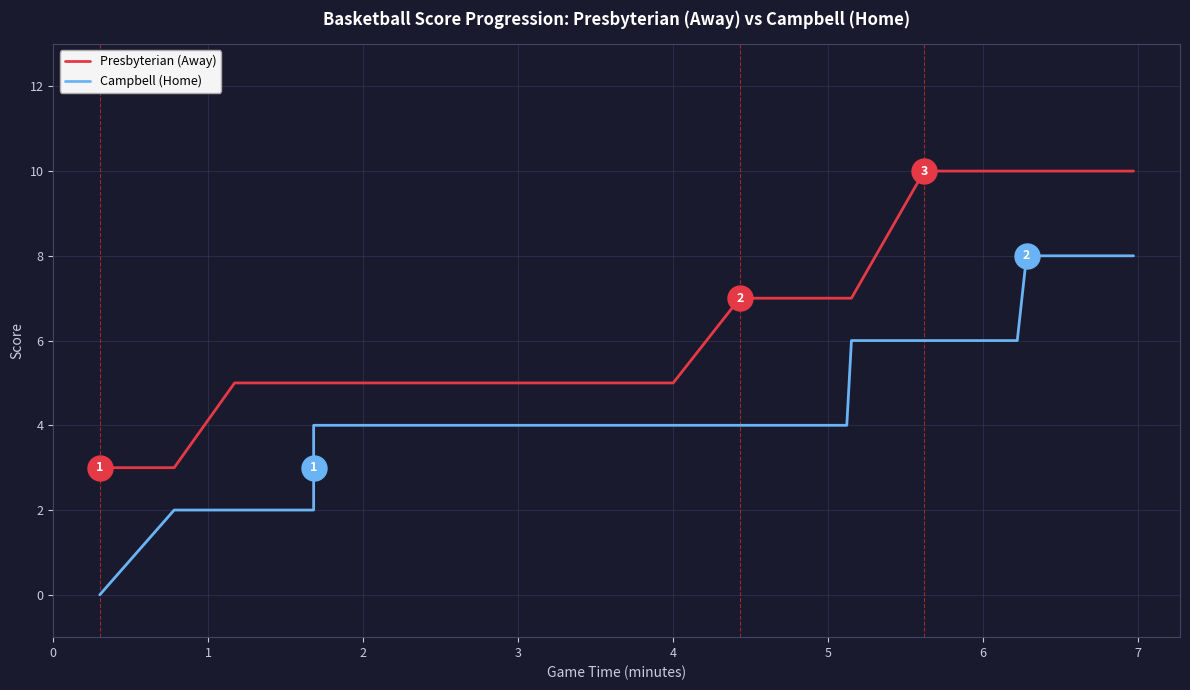

Which series has the largest range (max minus min)?

Campbell (Home)